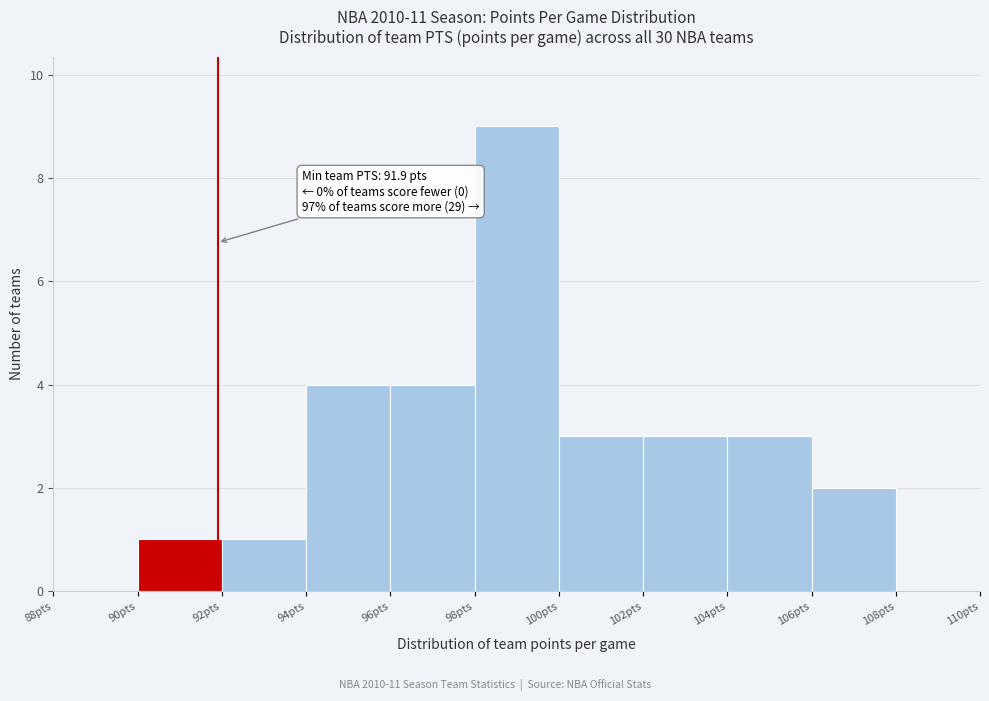

Which range on the x-axis has the tallest bar?

98 to 100